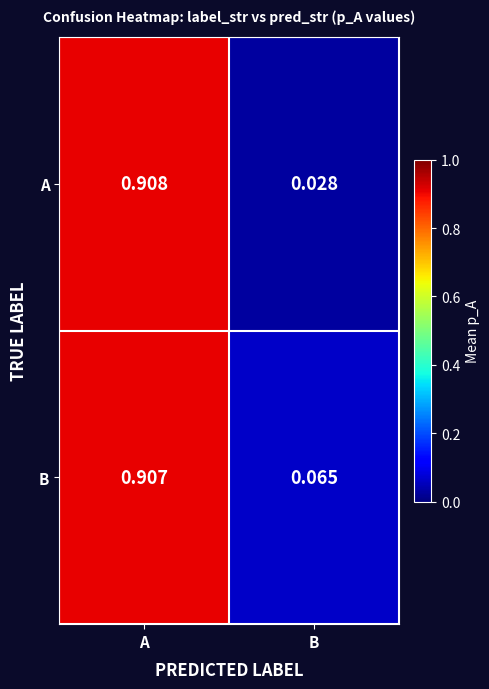

Which category has the lowest value in the B series?

B